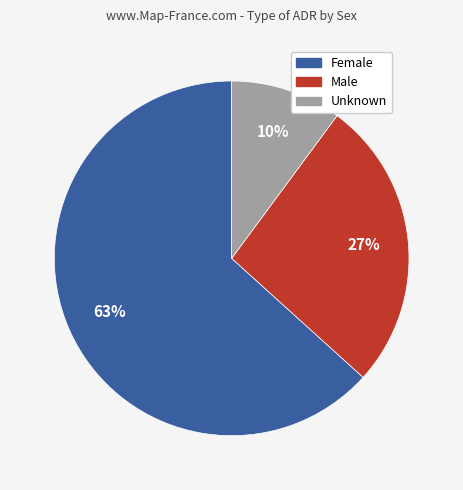

How many slices are in this pie chart?

3